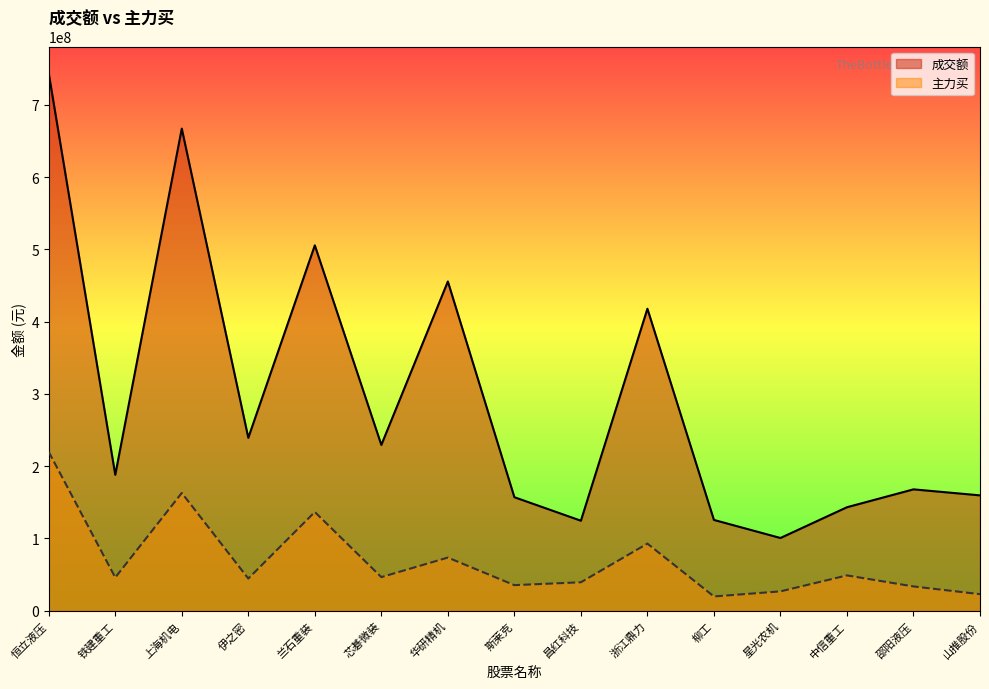

How many data points in 成交额 are less than 187913434?

7